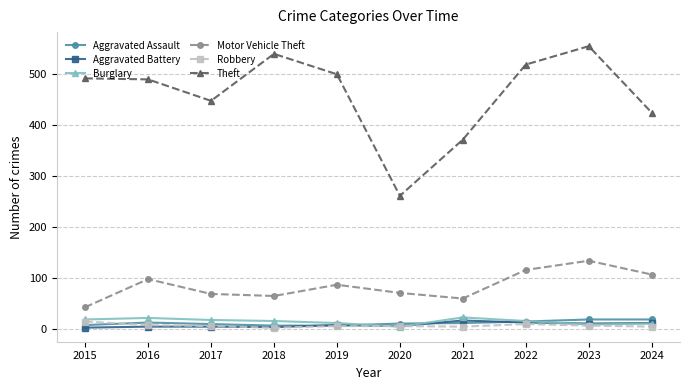

True or false: Aggravated Assault and Theft intersect in this chart.

False